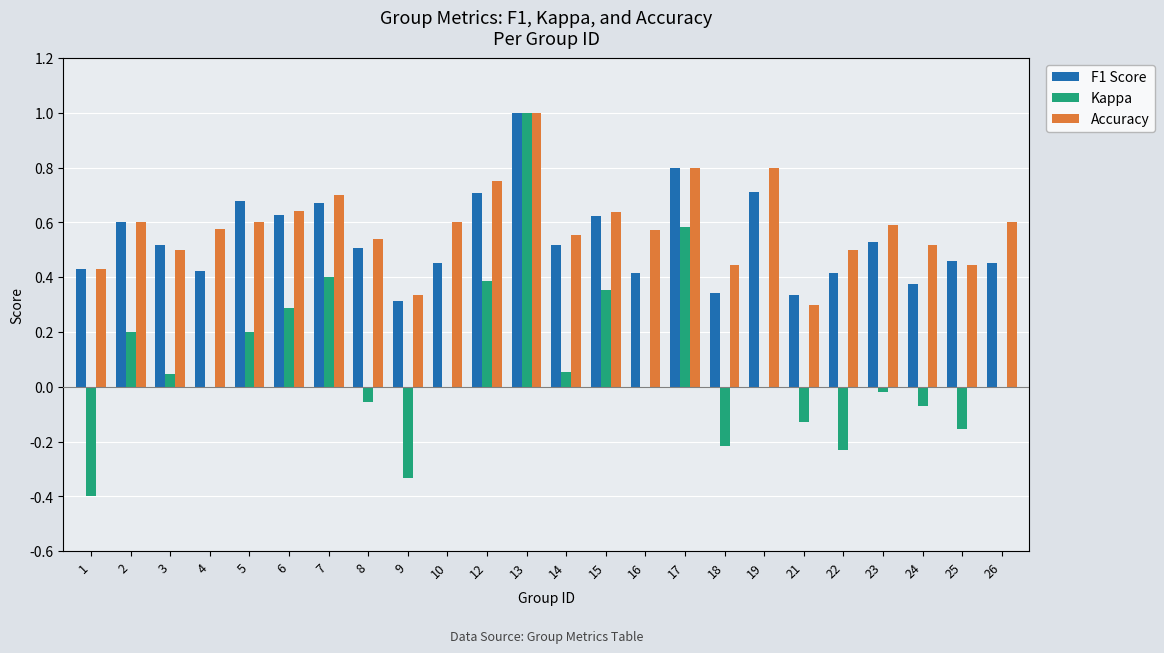

The value of F1 Score at 1 is 0.4. True or false?

True